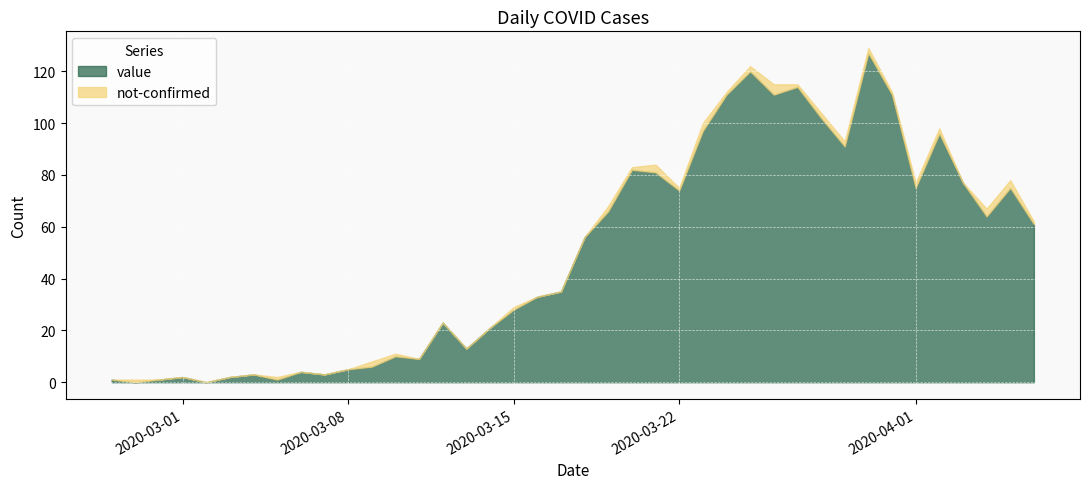

Which series has the largest range (max minus min)?

value